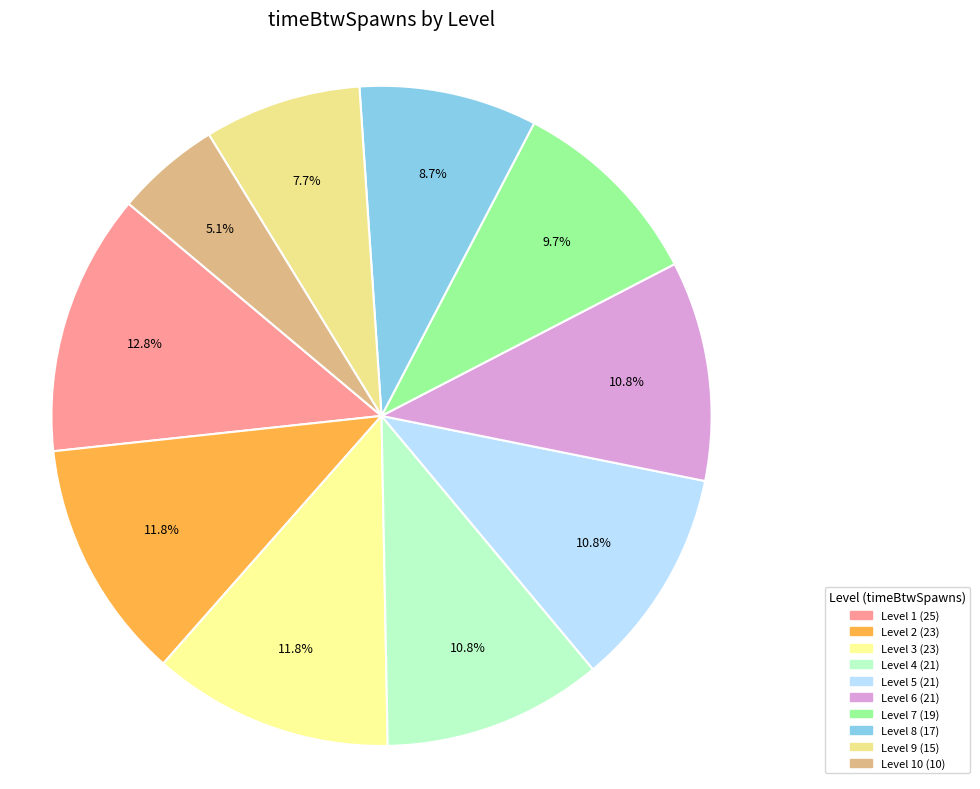

How many slices are in this pie chart?

10